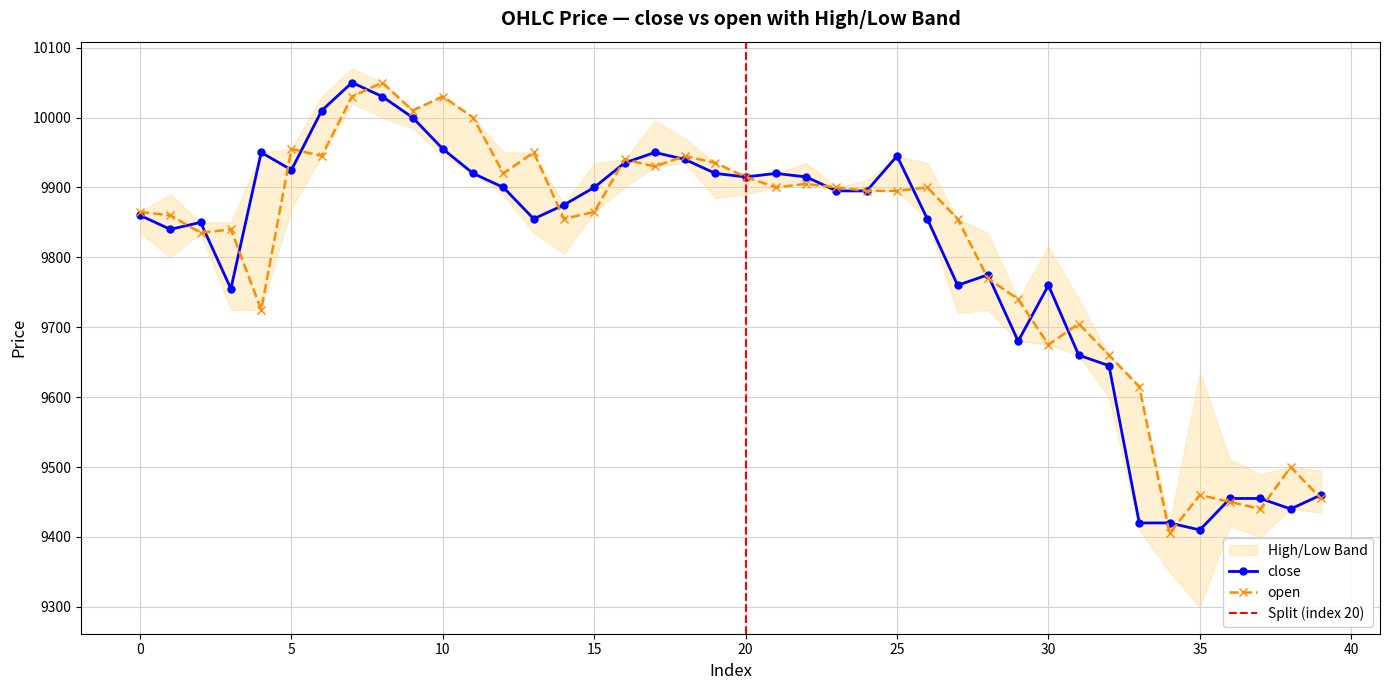

At 12, list the series in order from smallest to largest.

close, open